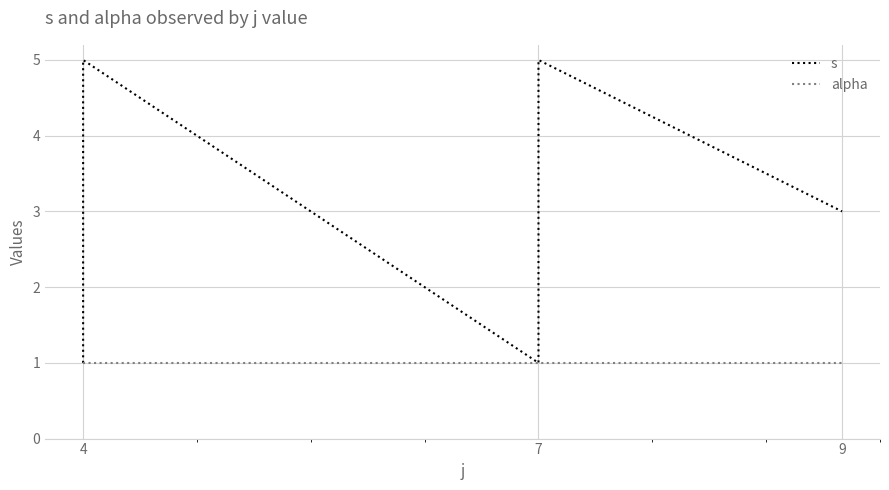

Rank the series by their maximum value, from highest to lowest.

s, alpha